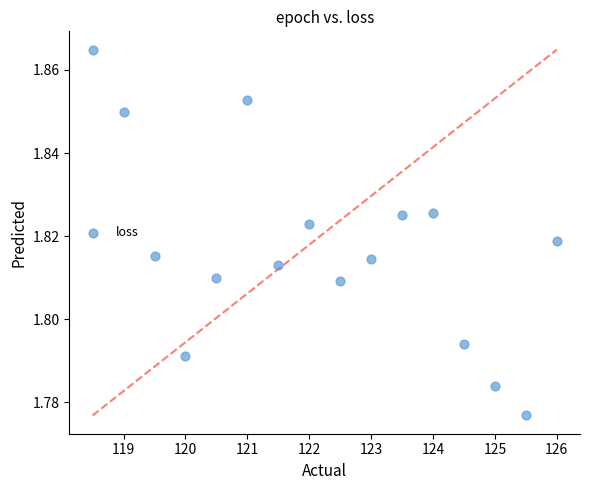

What is the range of X values (max minus min)?

7.5